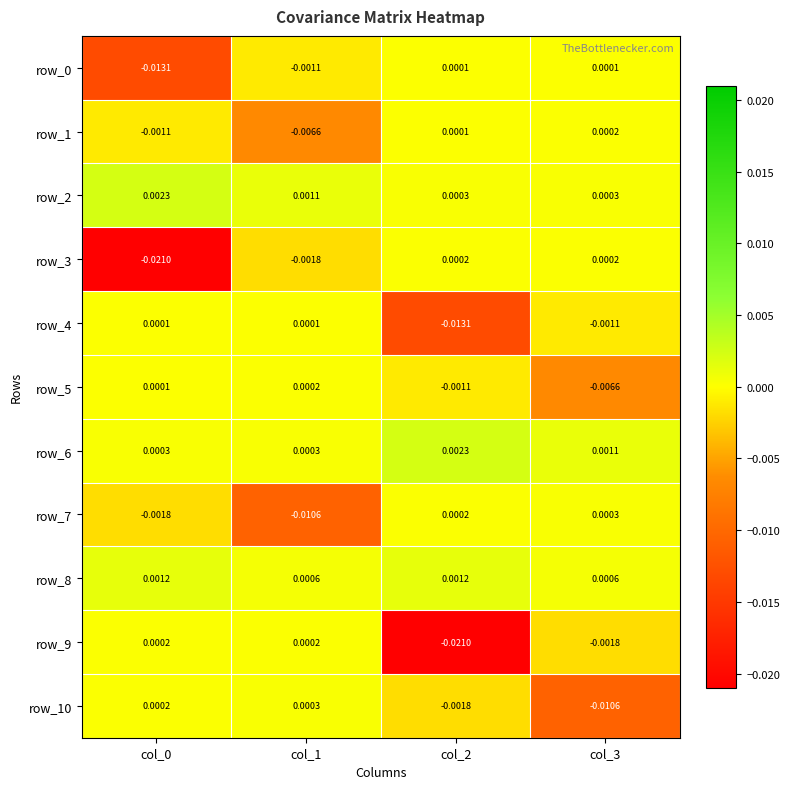

How many values in the row_5 series exceed 0?

2